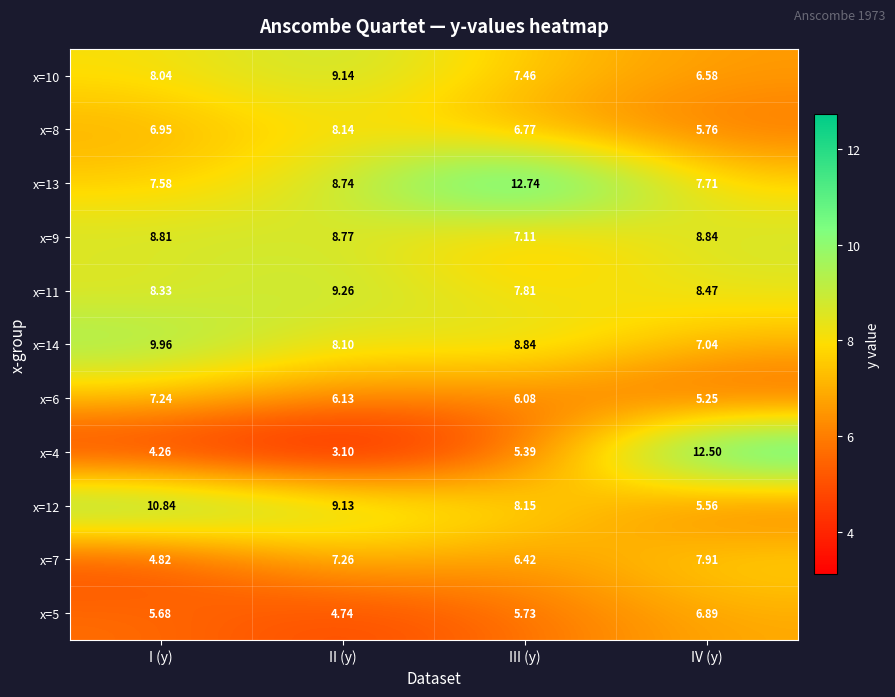

List the labels in order of x=5 value, largest first.

IV (y), III (y), I (y), II (y)